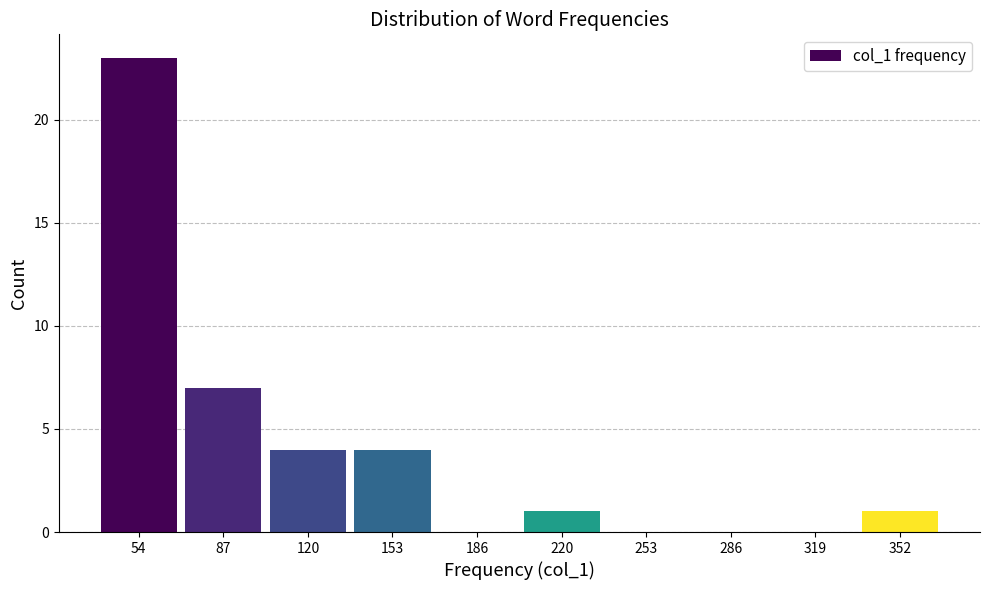

How tall is the bar that spans 205 to 235 on the x-axis? Neither the bar edges nor the heights are printed on the chart, so give them approximately, as read against the axes.

1